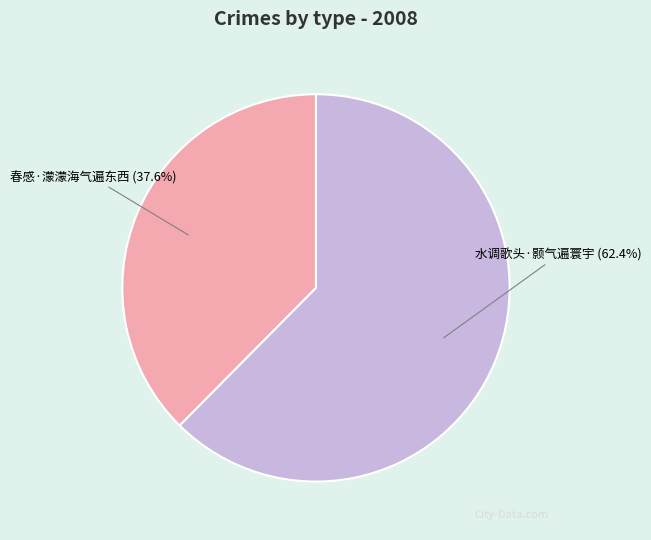

To the nearest percent, what is the combined percentage of 水调歌头·颢气遍寰宇 and 春感·濛濛海气遍东西?

100%